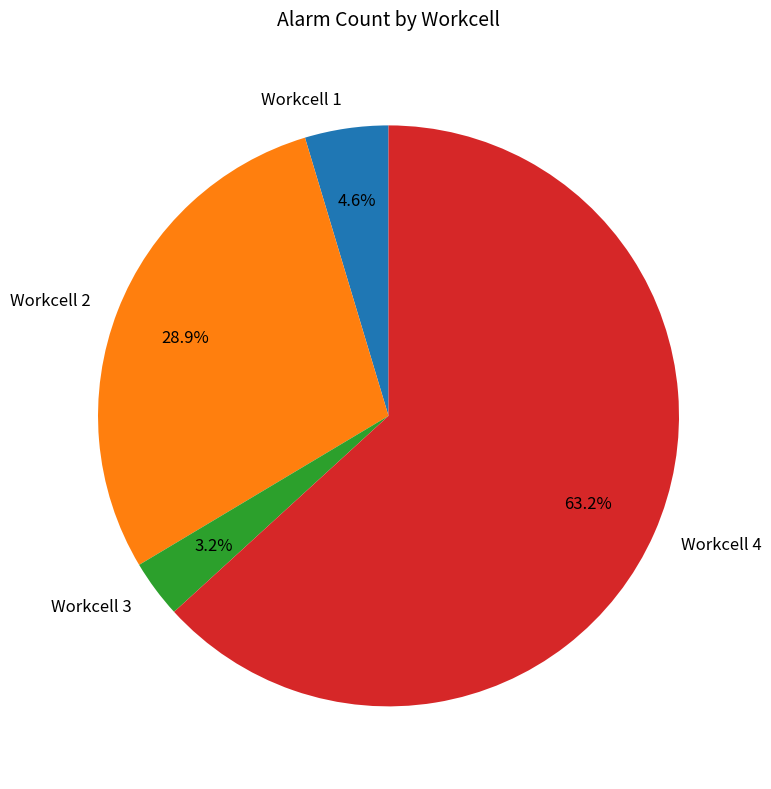

Rank the categories by value from lowest to highest.

Workcell 3, Workcell 1, Workcell 2, Workcell 4